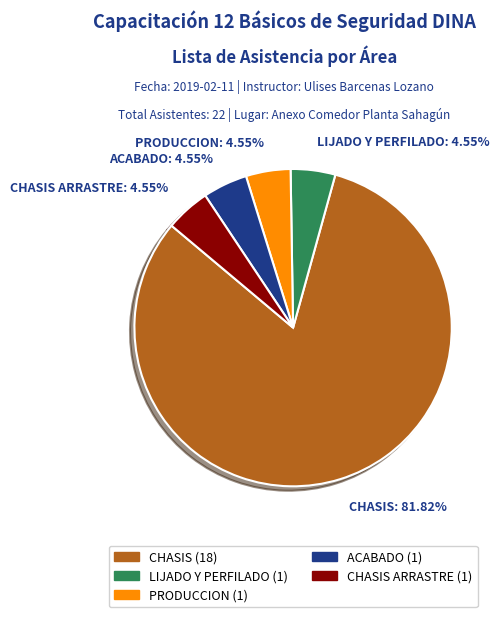

Which slice is the largest?

CHASIS: 81.82%